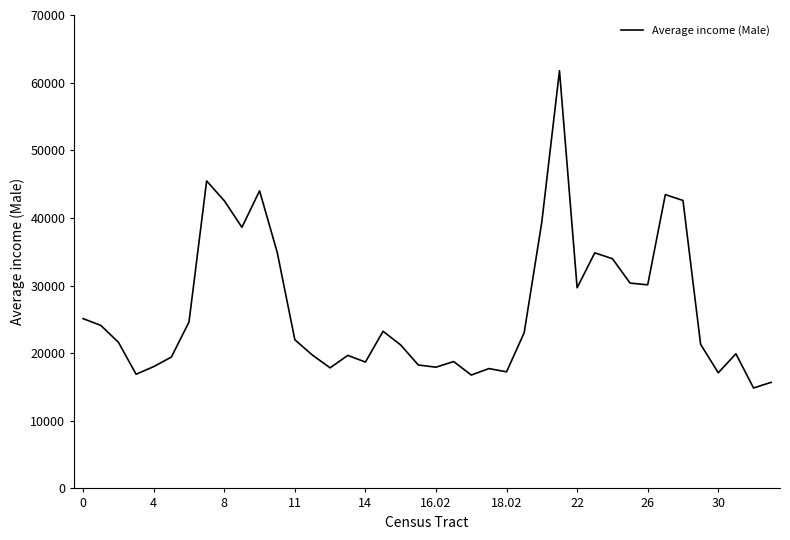

What is the minimum value shown in the chart?

14851